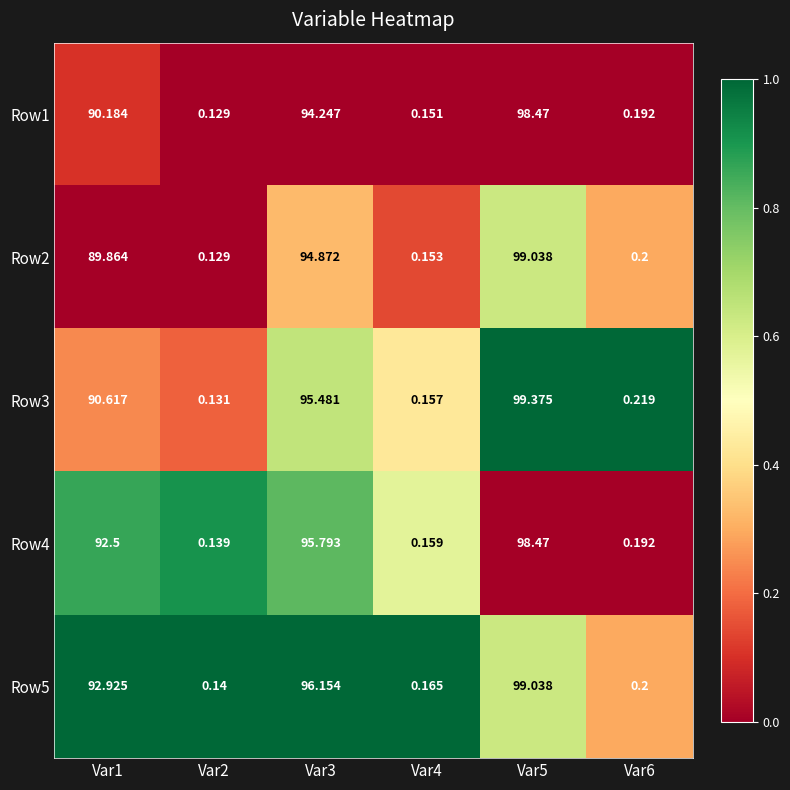

Is the value of Row4 at Var3 greater than the value of Row2 at Var1?

Yes